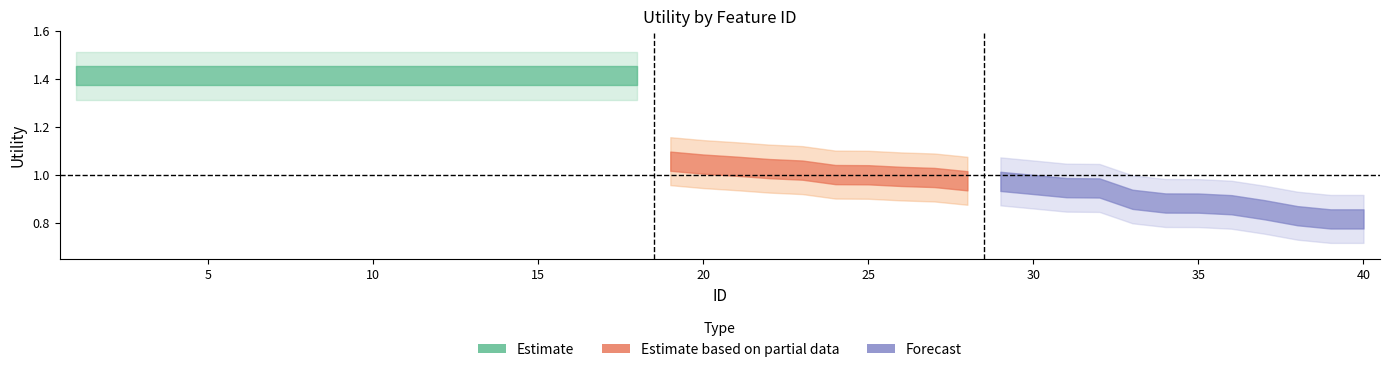

What is the difference between the second highest and second lowest values?

0.6